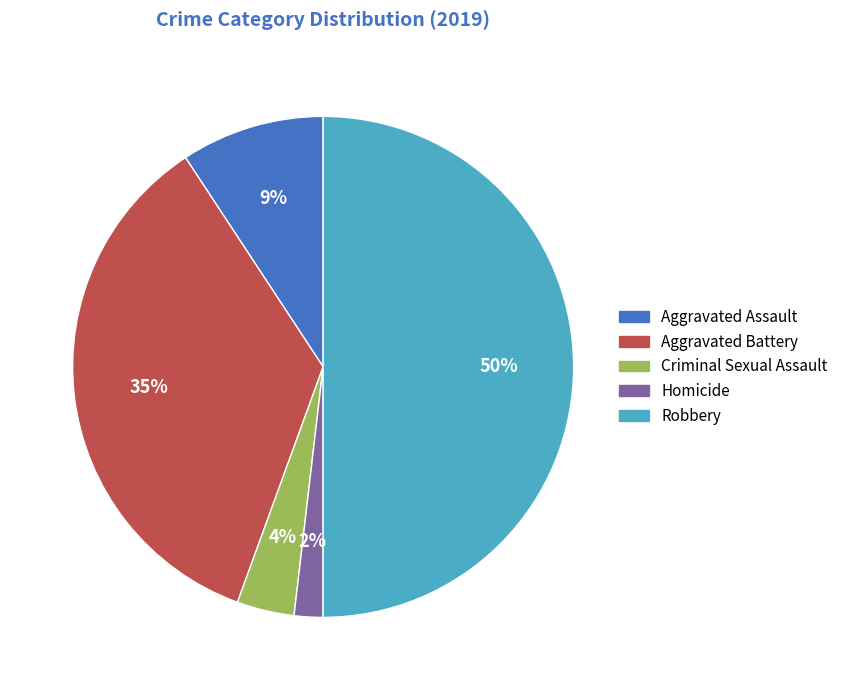

Does Homicide represent more than half of the total?

No